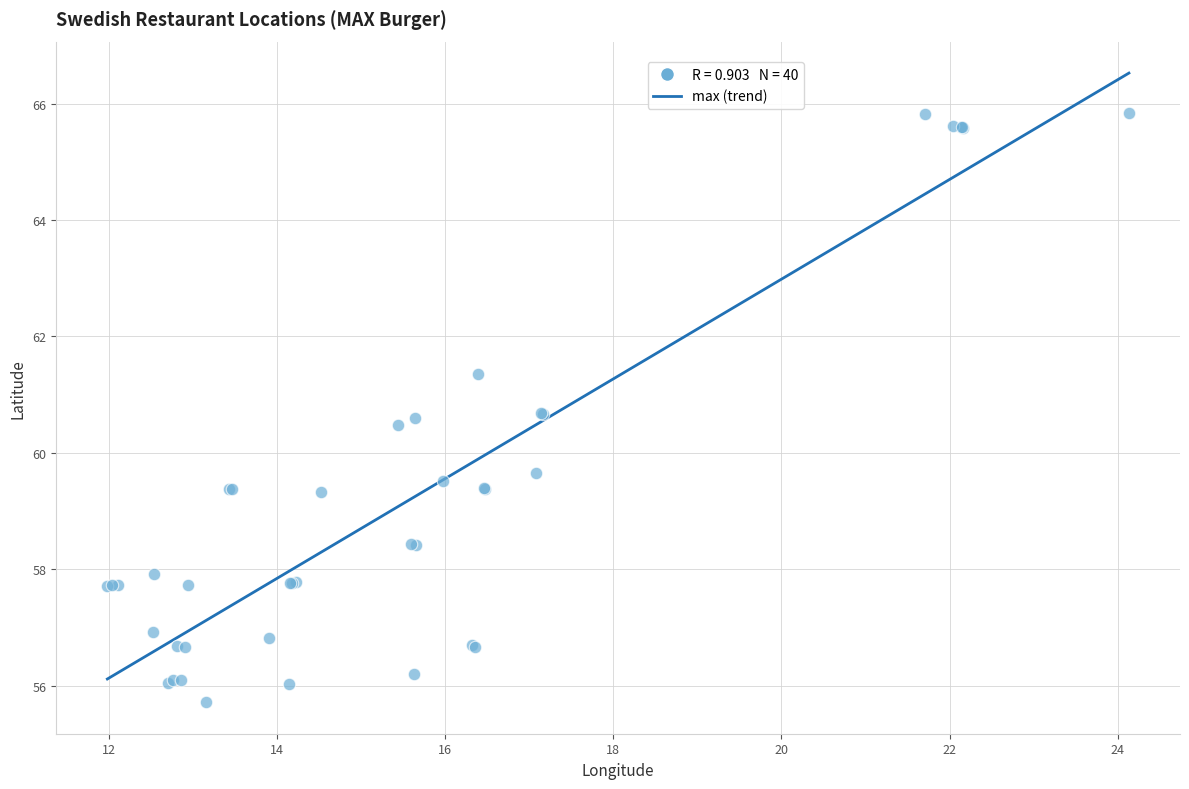

What Y value in the scatter plot is closest to 60?

59.7